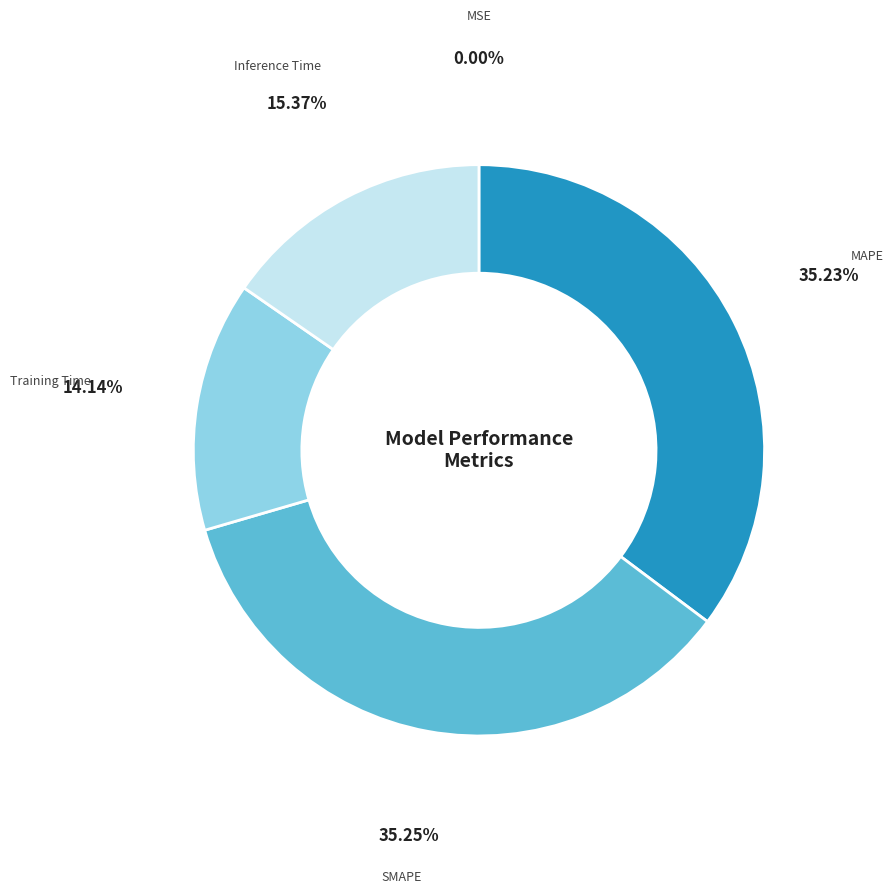

Does any single category account for the majority?

No